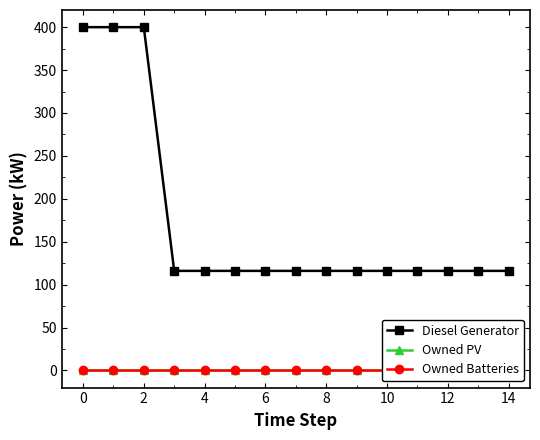

True or false: Owned PV and Diesel Generator intersect in this chart.

False